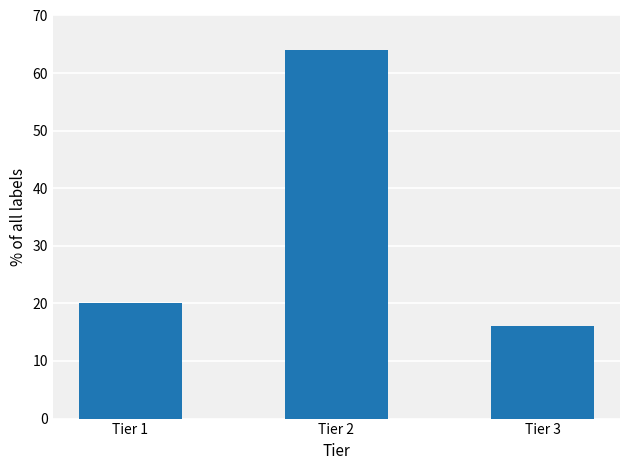

What is the approximate value at Tier 1?

20